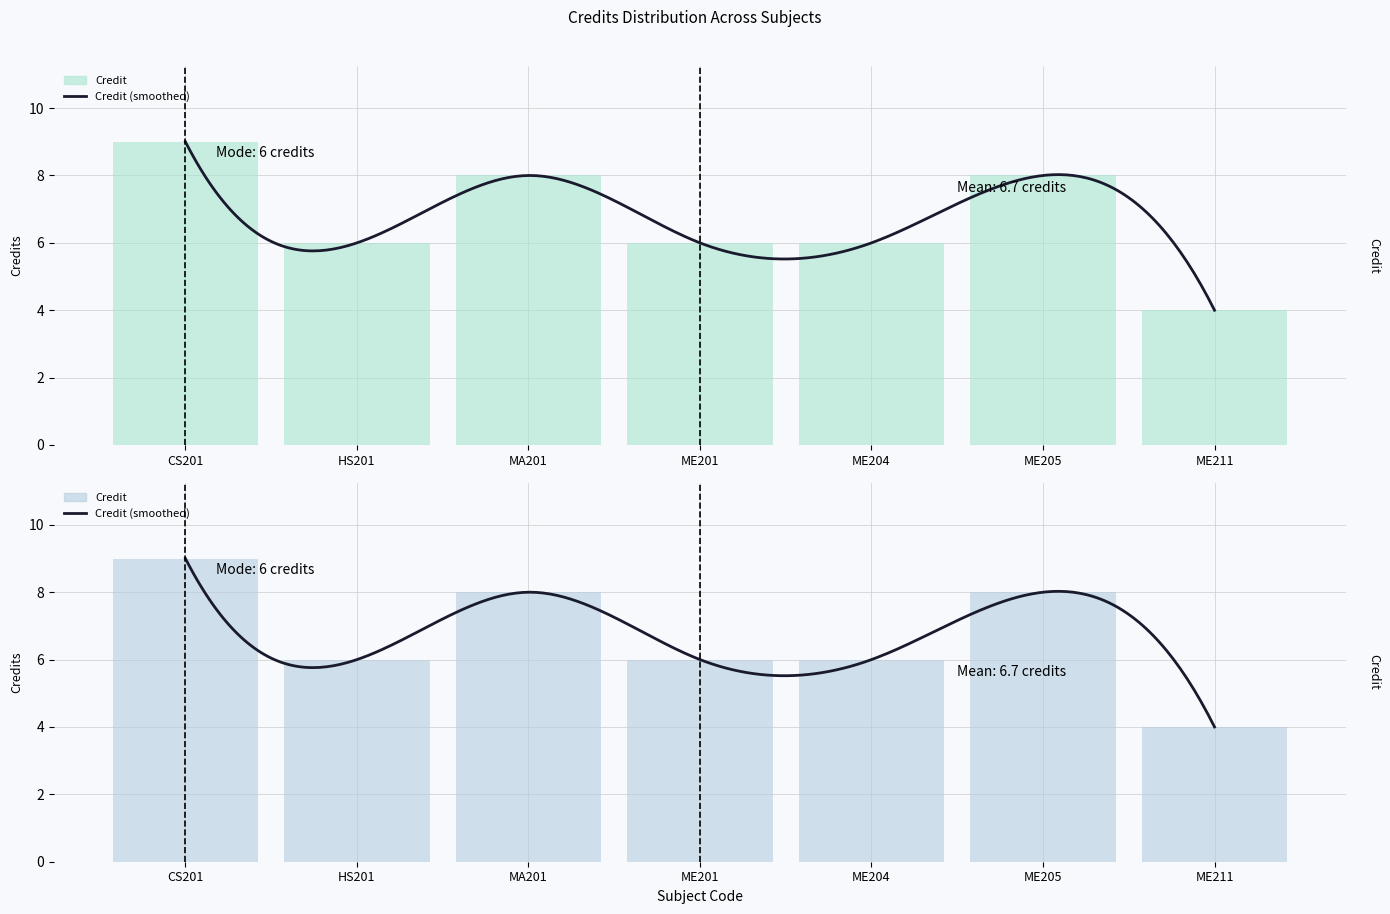

What is the sum of all values?

47